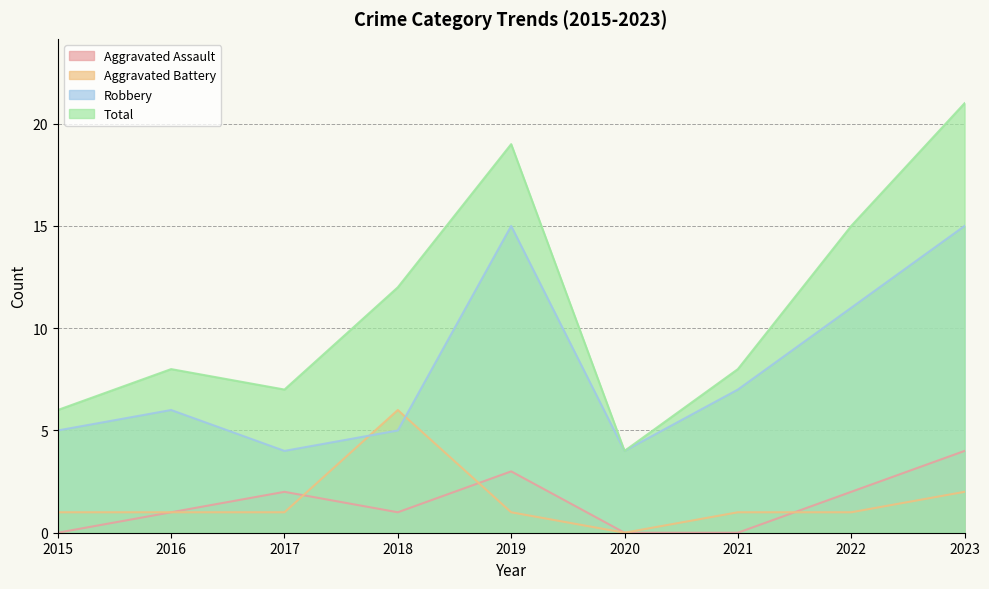

What is the highest value of the Aggravated Battery series?

6